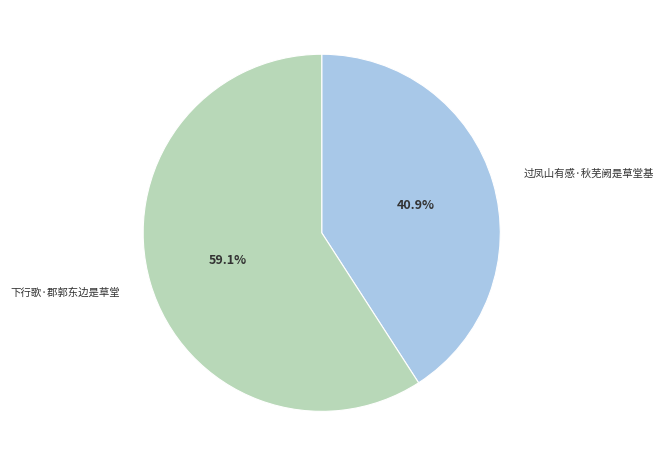

Which has a higher value, 下行歌·郡郭东边是草堂 or 过凤山有感·秋芜阙是草堂基?

下行歌·郡郭东边是草堂